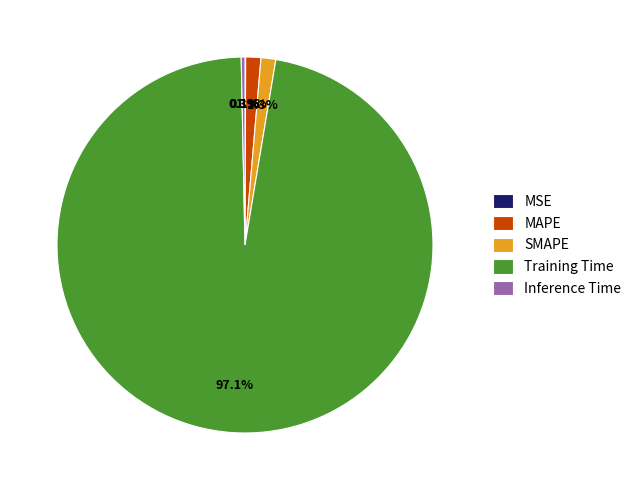

Does any single category account for the majority?

Yes